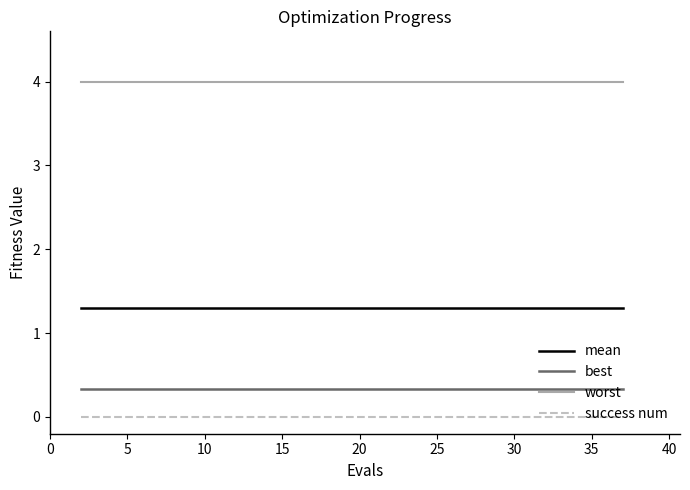

Rank the series by their maximum value, from lowest to highest.

success num, best, mean, worst